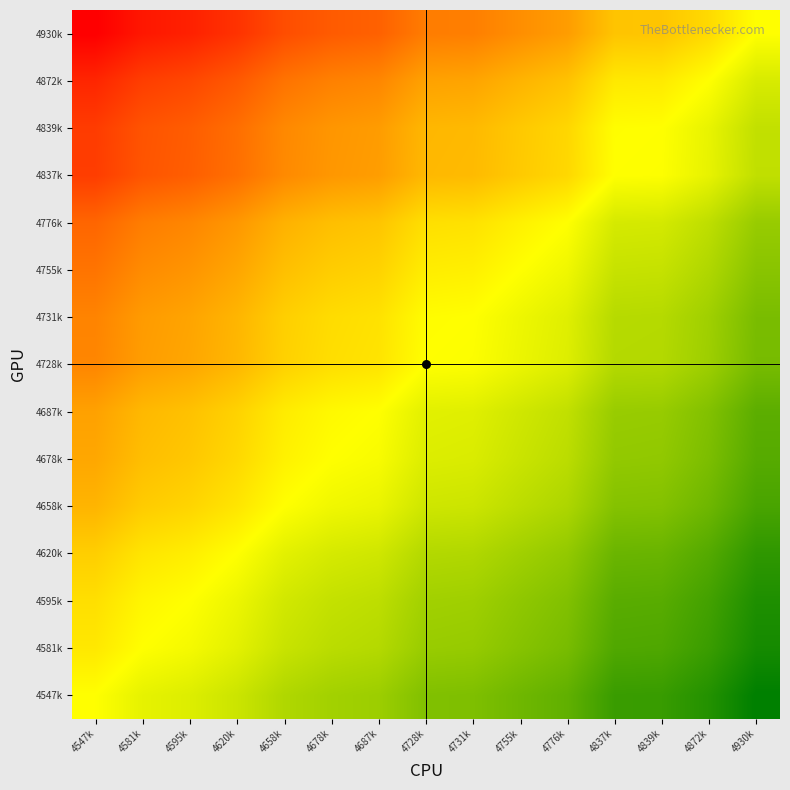

Reading left to right, transcribe all the data shown in this chart.

4930k: 4547k=1.1	4581k=1.1	4595k=1.1	4620k=1.1	4658k=1.1	4678k=1.1	4687k=1.1	4728k=1.0	4731k=1.0	4755k=1.0	4776k=1.0	4837k=1.0	4839k=1.0	4872k=1.0	4930k=1.0
4872k: 4547k=1.1	4581k=1.1	4595k=1.1	4620k=1.1	4658k=1.0	4678k=1.0	4687k=1.0	4728k=1.0	4731k=1.0	4755k=1.0	4776k=1.0	4837k=1.0	4839k=1.0	4872k=1.0	4930k=1.0
4839k: 4547k=1.1	4581k=1.1	4595k=1.1	4620k=1.0	4658k=1.0	4678k=1.0	4687k=1.0	4728k=1.0	4731k=1.0	4755k=1.0	4776k=1.0	4837k=1.0	4839k=1.0	4872k=1.0	4930k=1.0
4837k: 4547k=1.1	4581k=1.1	4595k=1.1	4620k=1.0	4658k=1.0	4678k=1.0	4687k=1.0	4728k=1.0	4731k=1.0	4755k=1.0	4776k=1.0	4837k=1.0	4839k=1.0	4872k=1.0	4930k=1.0
4776k: 4547k=1.1	4581k=1.0	4595k=1.0	4620k=1.0	4658k=1.0	4678k=1.0	4687k=1.0	4728k=1.0	4731k=1.0	4755k=1.0	4776k=1.0	4837k=1.0	4839k=1.0	4872k=1.0	4930k=1.0
4755k: 4547k=1.0	4581k=1.0	4595k=1.0	4620k=1.0	4658k=1.0	4678k=1.0	4687k=1.0	4728k=1.0	4731k=1.0	4755k=1.0	4776k=1.0	4837k=1.0	4839k=1.0	4872k=1.0	4930k=1.0
4731k: 4547k=1.0	4581k=1.0	4595k=1.0	4620k=1.0	4658k=1.0	4678k=1.0	4687k=1.0	4728k=1.0	4731k=1.0	4755k=1.0	4776k=1.0	4837k=1.0	4839k=1.0	4872k=1.0	4930k=1.0
4728k: 4547k=1.0	4581k=1.0	4595k=1.0	4620k=1.0	4658k=1.0	4678k=1.0	4687k=1.0	4728k=1.0	4731k=1.0	4755k=1.0	4776k=1.0	4837k=1.0	4839k=1.0	4872k=1.0	4930k=1.0
4687k: 4547k=1.0	4581k=1.0	4595k=1.0	4620k=1.0	4658k=1.0	4678k=1.0	4687k=1.0	4728k=1.0	4731k=1.0	4755k=1.0	4776k=1.0	4837k=1.0	4839k=1.0	4872k=1.0	4930k=1.0
4678k: 4547k=1.0	4581k=1.0	4595k=1.0	4620k=1.0	4658k=1.0	4678k=1.0	4687k=1.0	4728k=1.0	4731k=1.0	4755k=1.0	4776k=1.0	4837k=1.0	4839k=1.0	4872k=1.0	4930k=0.9
4658k: 4547k=1.0	4581k=1.0	4595k=1.0	4620k=1.0	4658k=1.0	4678k=1.0	4687k=1.0	4728k=1.0	4731k=1.0	4755k=1.0	4776k=1.0	4837k=1.0	4839k=1.0	4872k=1.0	4930k=0.9
4620k: 4547k=1.0	4581k=1.0	4595k=1.0	4620k=1.0	4658k=1.0	4678k=1.0	4687k=1.0	4728k=1.0	4731k=1.0	4755k=1.0	4776k=1.0	4837k=1.0	4839k=1.0	4872k=0.9	4930k=0.9
4595k: 4547k=1.0	4581k=1.0	4595k=1.0	4620k=1.0	4658k=1.0	4678k=1.0	4687k=1.0	4728k=1.0	4731k=1.0	4755k=1.0	4776k=1.0	4837k=0.9	4839k=0.9	4872k=0.9	4930k=0.9
4581k: 4547k=1.0	4581k=1.0	4595k=1.0	4620k=1.0	4658k=1.0	4678k=1.0	4687k=1.0	4728k=1.0	4731k=1.0	4755k=1.0	4776k=1.0	4837k=0.9	4839k=0.9	4872k=0.9	4930k=0.9
4547k: 4547k=1.0	4581k=1.0	4595k=1.0	4620k=1.0	4658k=1.0	4678k=1.0	4687k=1.0	4728k=1.0	4731k=1.0	4755k=1.0	4776k=1.0	4837k=0.9	4839k=0.9	4872k=0.9	4930k=0.9